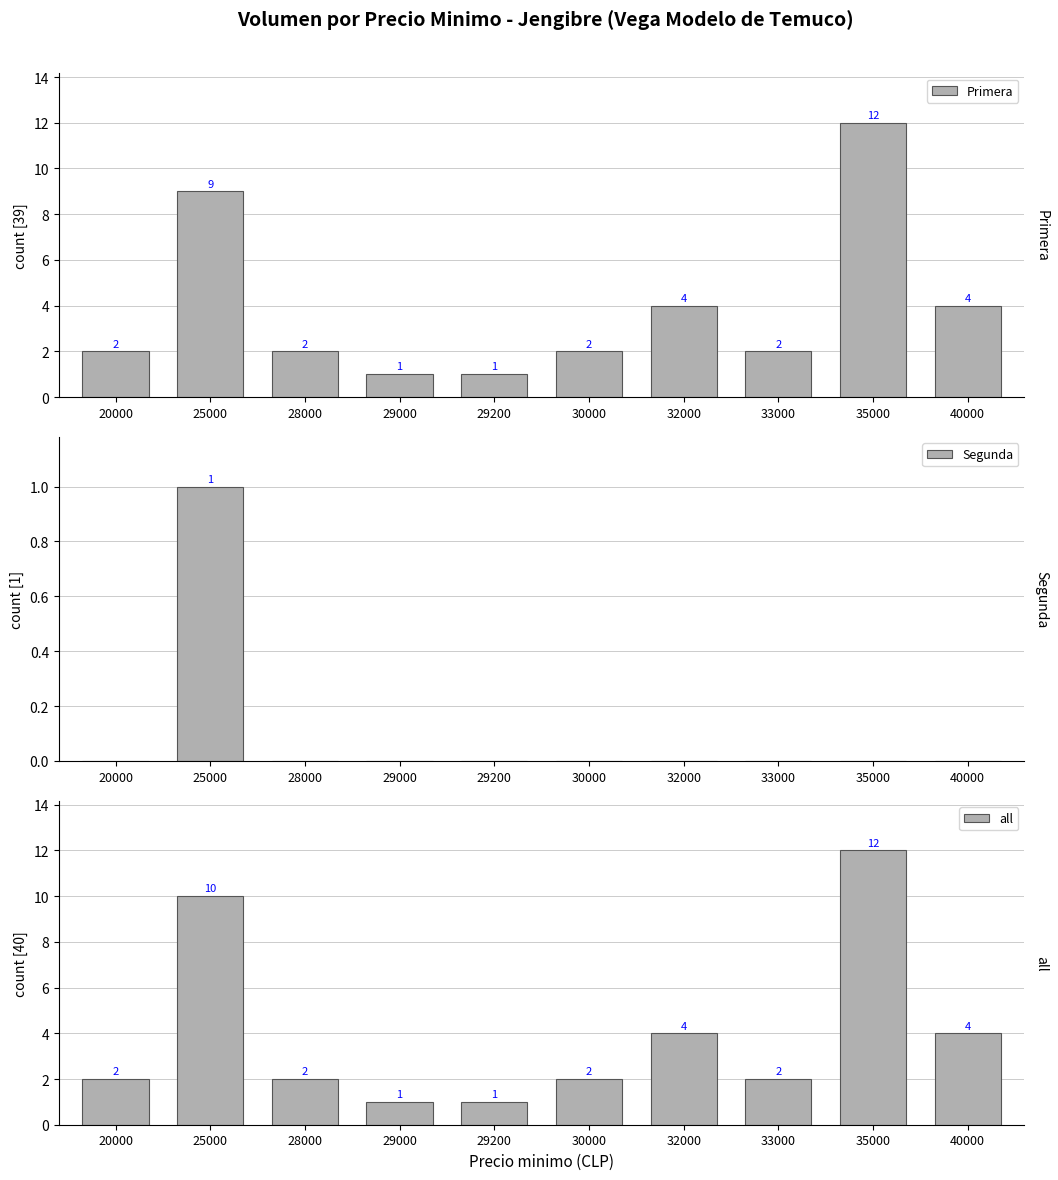

At 29000, list the series in order from largest to smallest.

Primera, all, Segunda